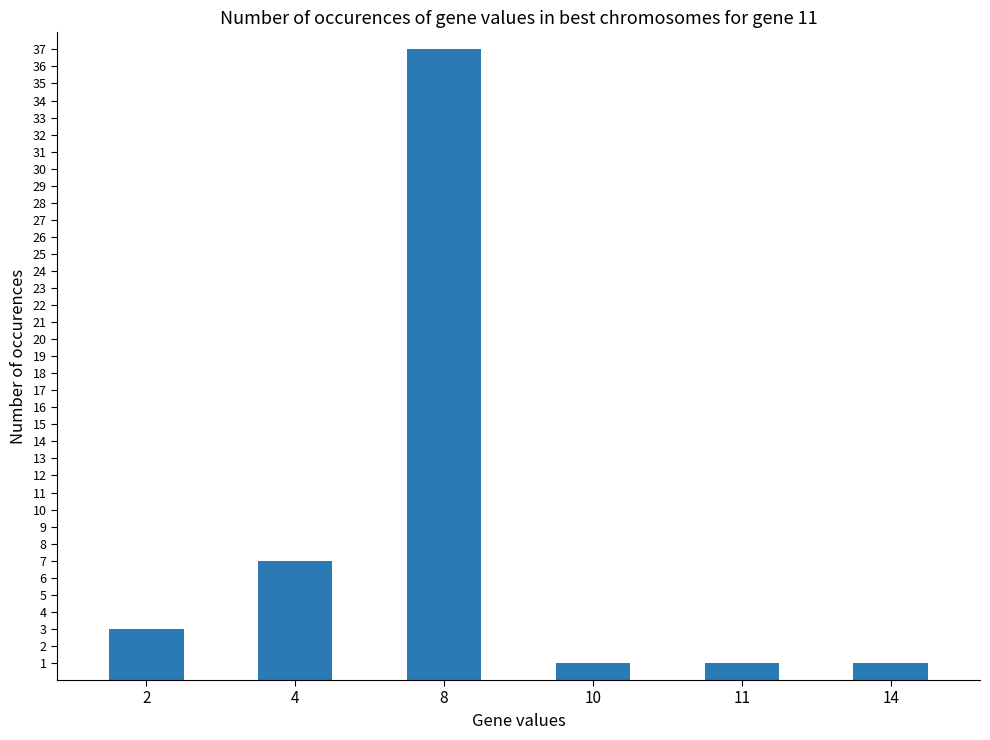

What is the minimum value shown in the chart?

1